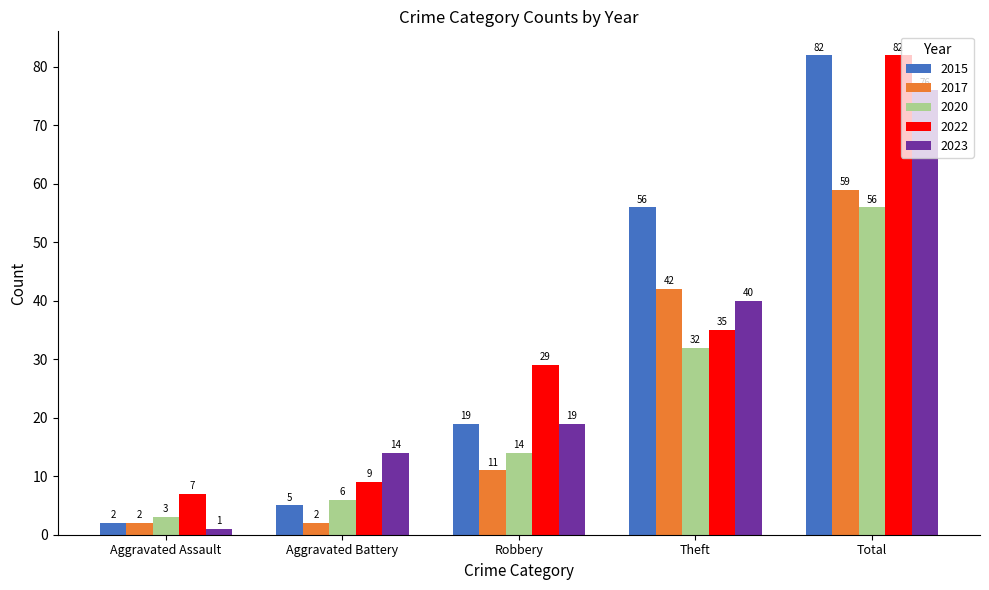

Rank the categories by 2020 value from lowest to highest.

Aggravated Assault, Aggravated Battery, Robbery, Theft, Total